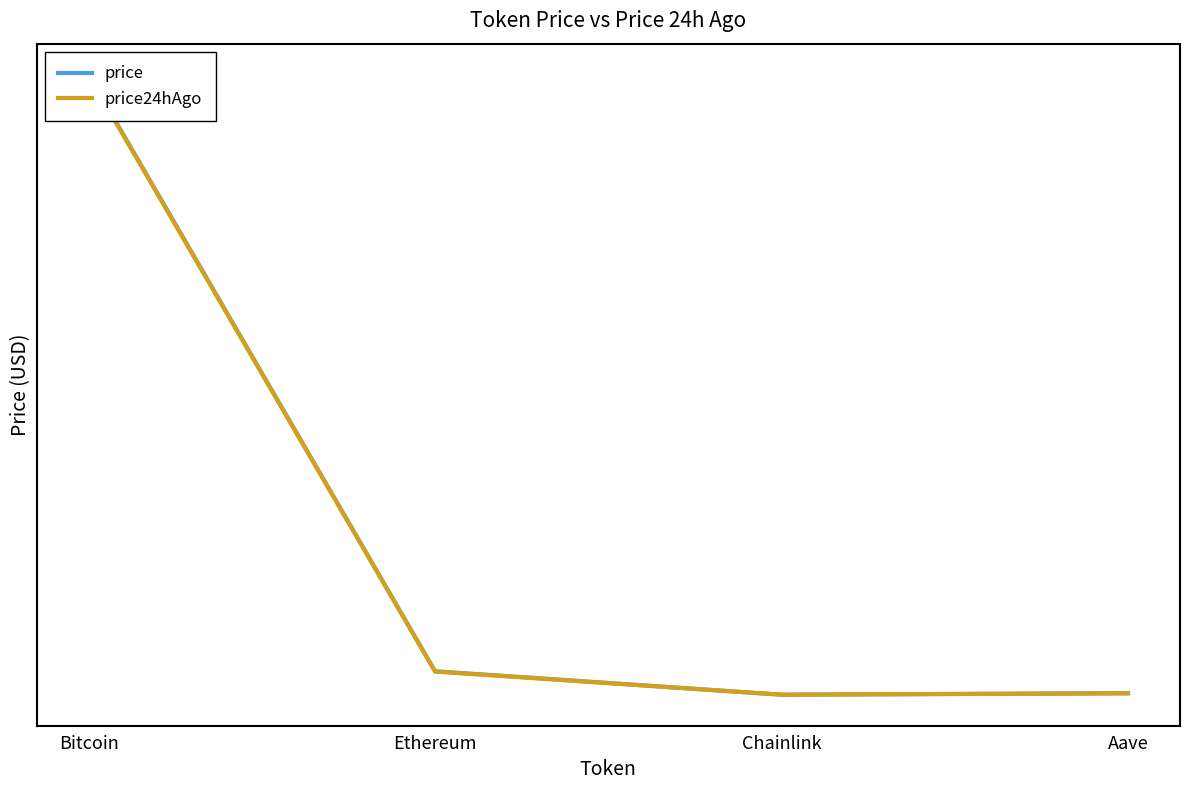

True or false: price and price24hAgo intersect in this chart.

False